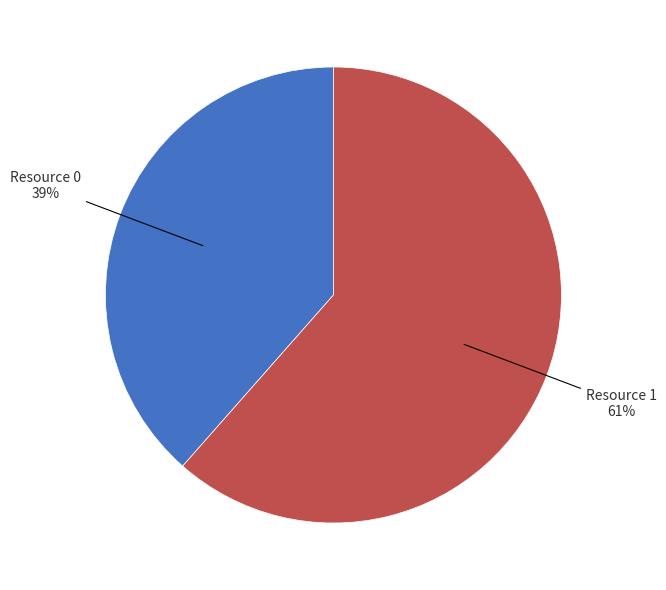

Count the number of slices in the pie.

2